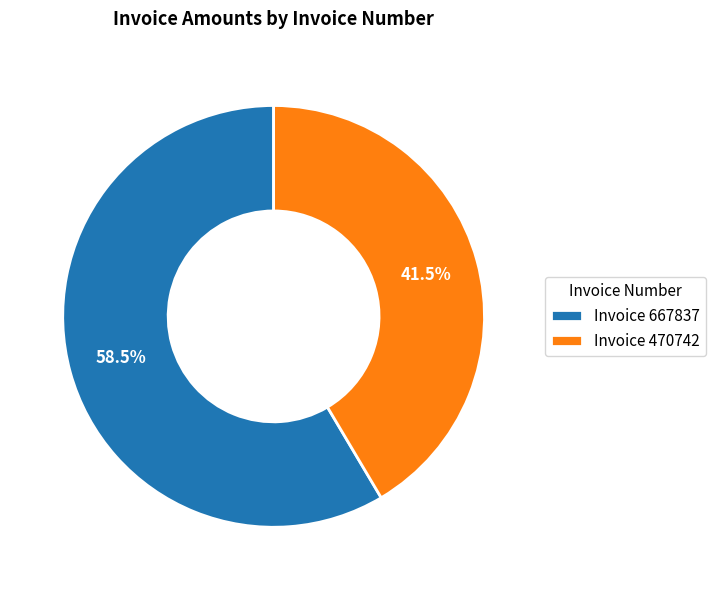

What portion of the pie excludes Invoice 667837?

41.5%